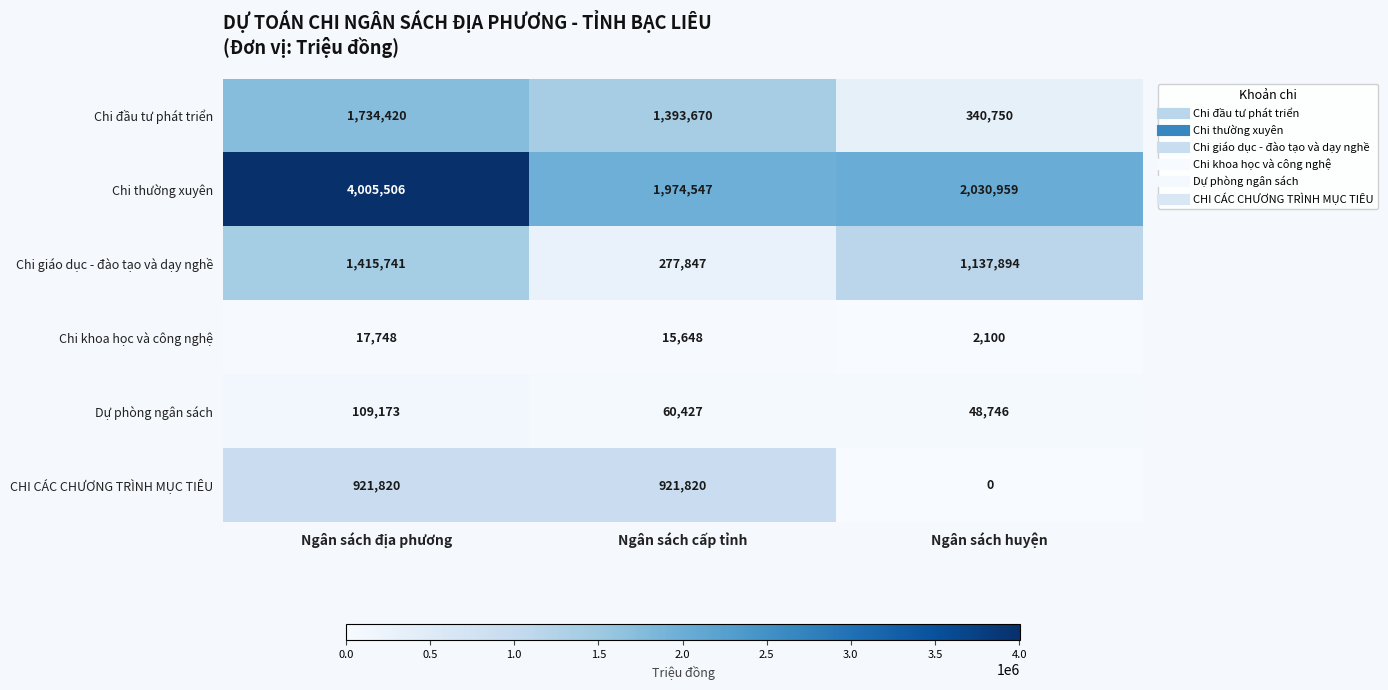

List the series in order of their peak value, lowest first.

Chi khoa học và công nghệ, Dự phòng ngân sách, CHI CÁC CHƯƠNG TRÌNH MỤC TIÊU, Chi giáo dục - đào tạo và dạy nghề, Chi đầu tư phát triển, Chi thường xuyên